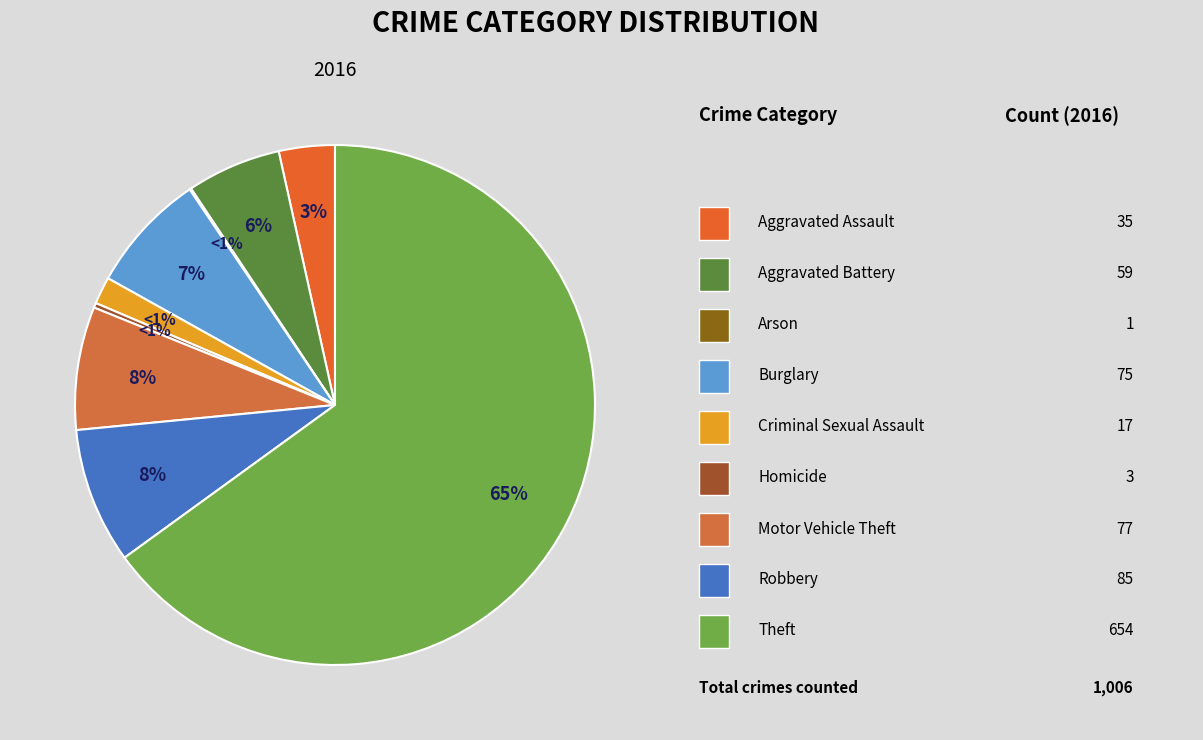

Which slice is the smallest?

Arson